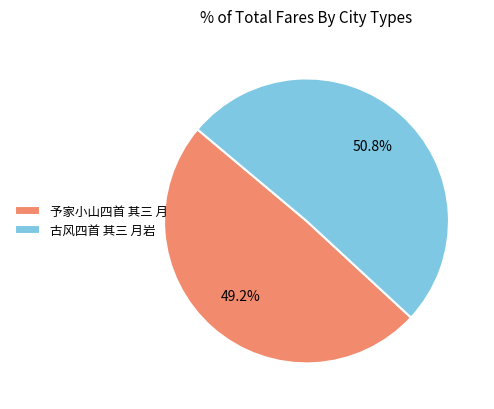

What percentage is NOT represented by 予家小山四首 其三 月?

50.8%